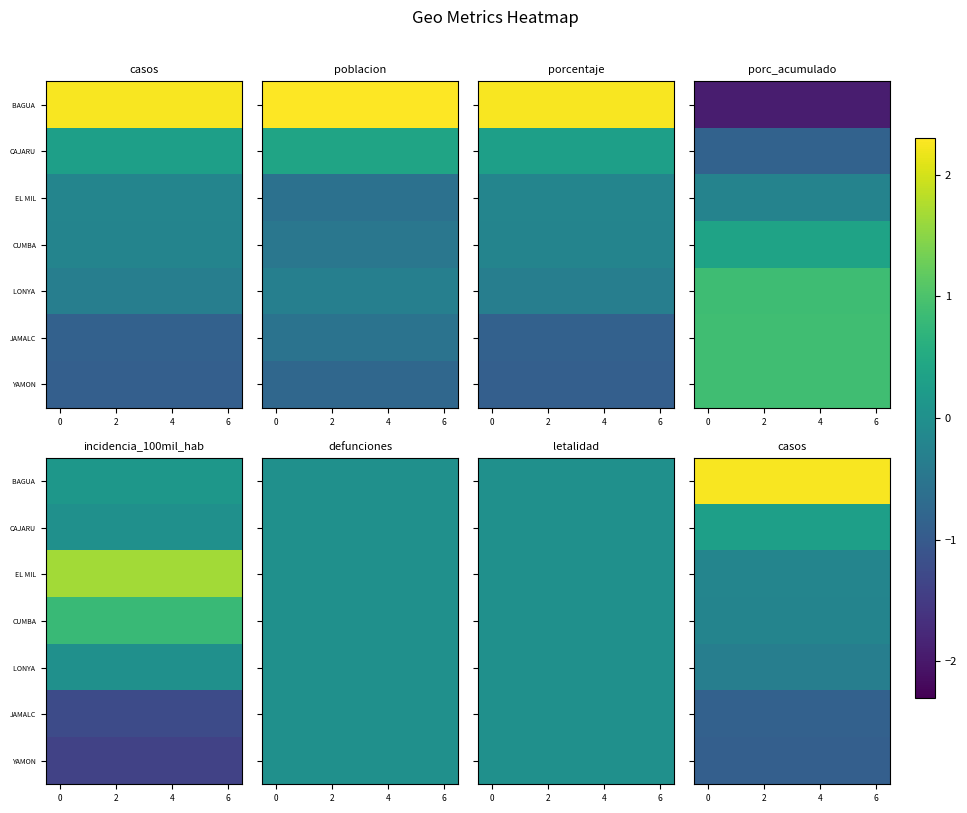

What is the difference between the highest and lowest values at 2?

3.2